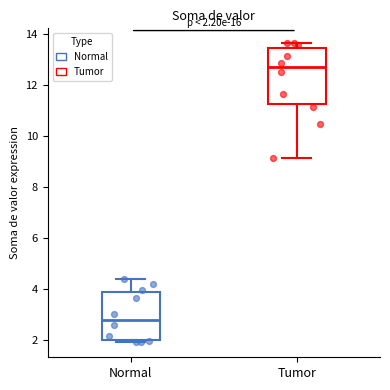

Which box is the tallest, from its lower edge to its upper edge?

Tumor